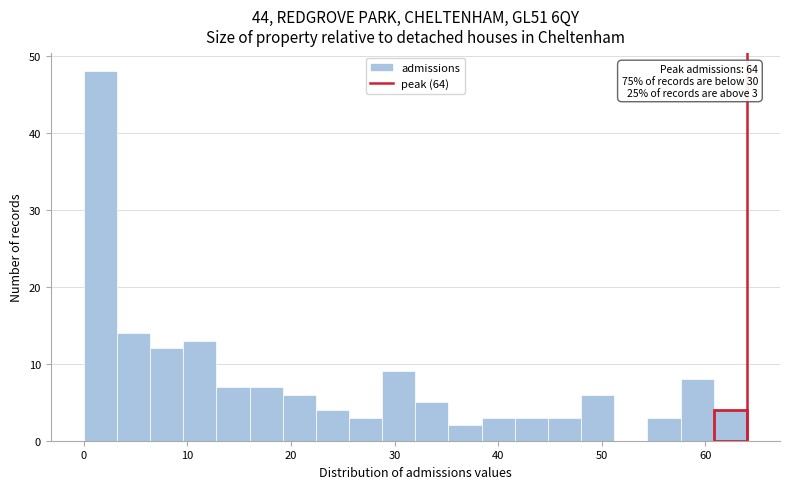

Around what value on the x-axis is the tallest bar? Give the approximate position of its centre, as read against the axis.

2